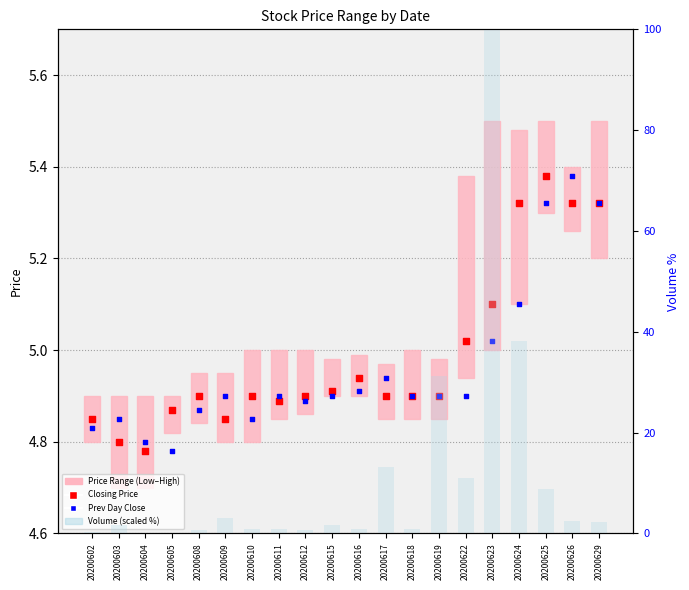

What is the total value across all series at 20200616?

10.7